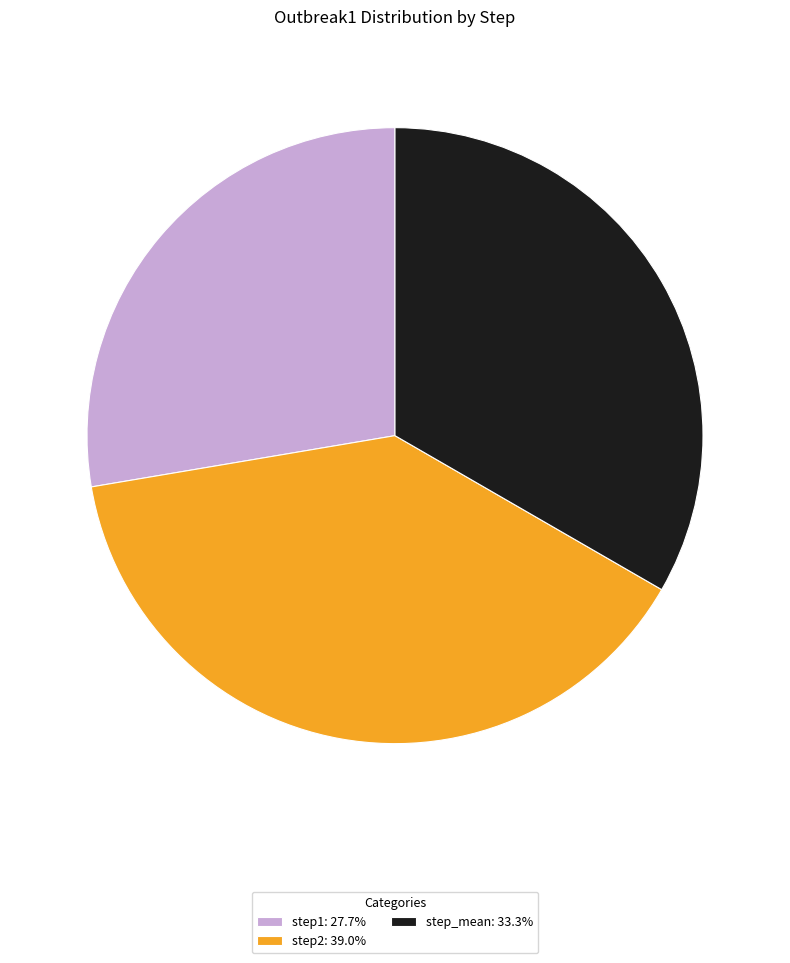

Which category has the smallest portion of the pie?

step1